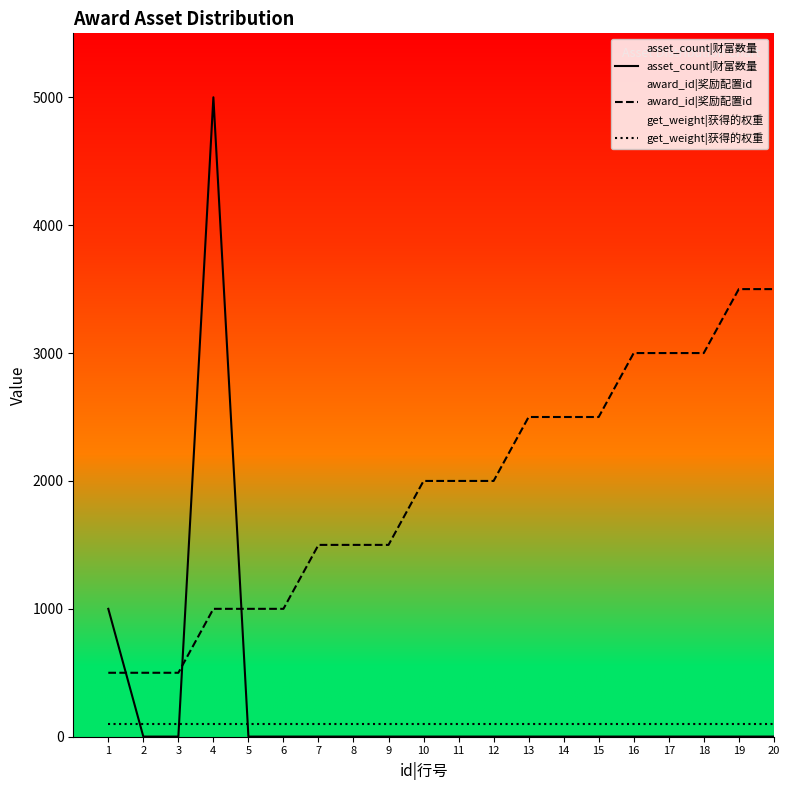

What is the value of the asset_count|财富数量 point at the 13th from the left?

1